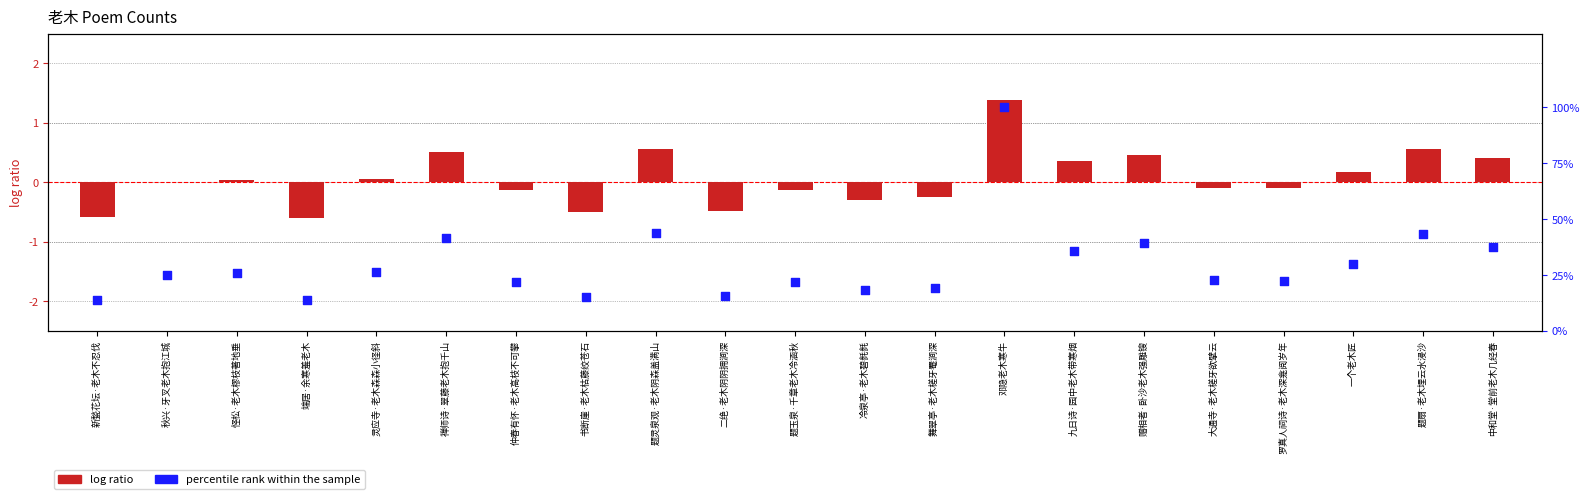

What are all the series names shown in the legend?

log ratio, percentile rank within the sample